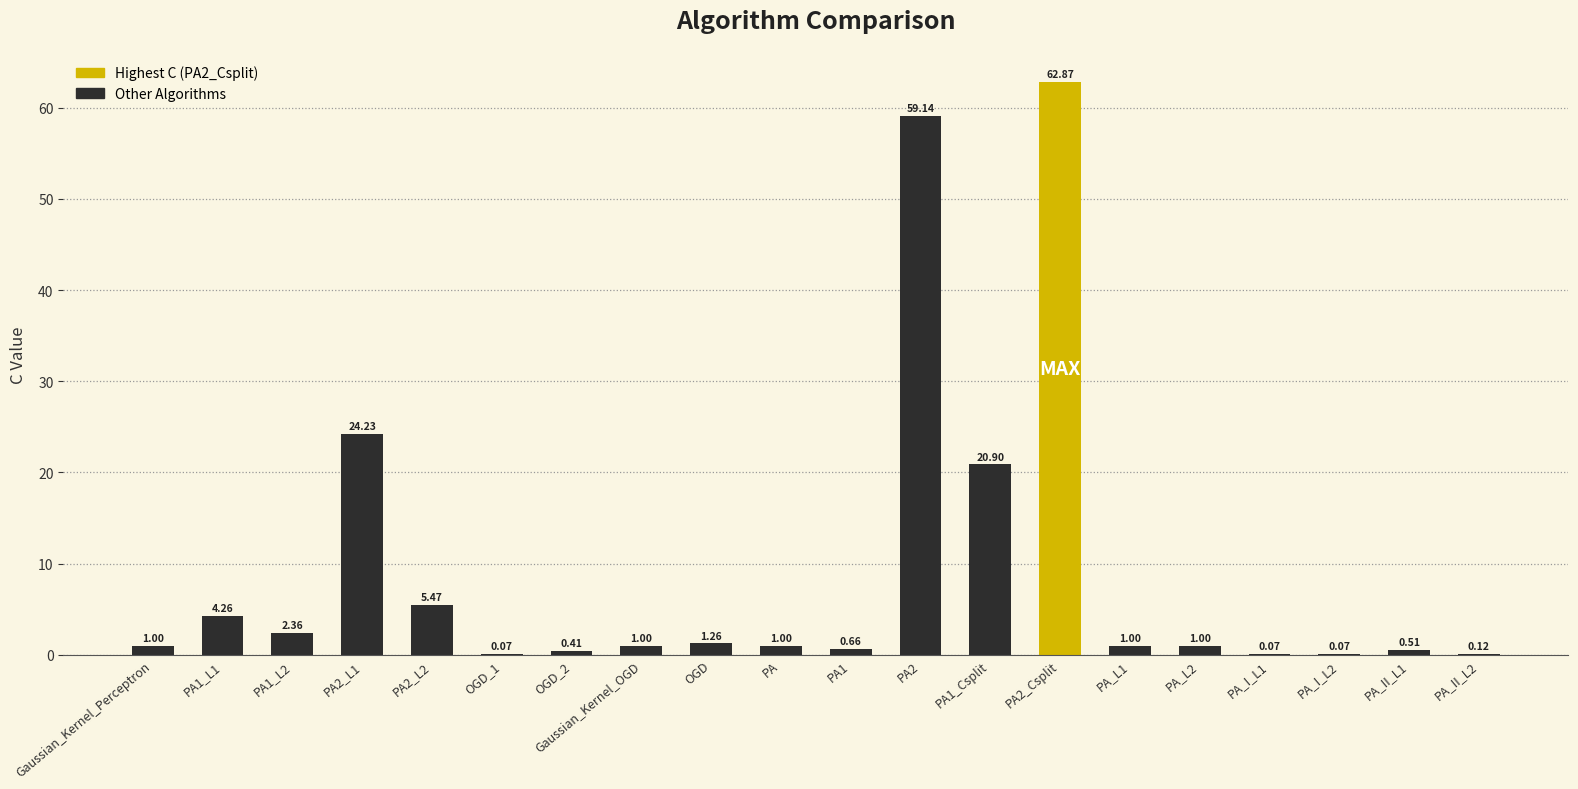

What is the sum of the values at PA_L2 and PA_II_L1?

1.5